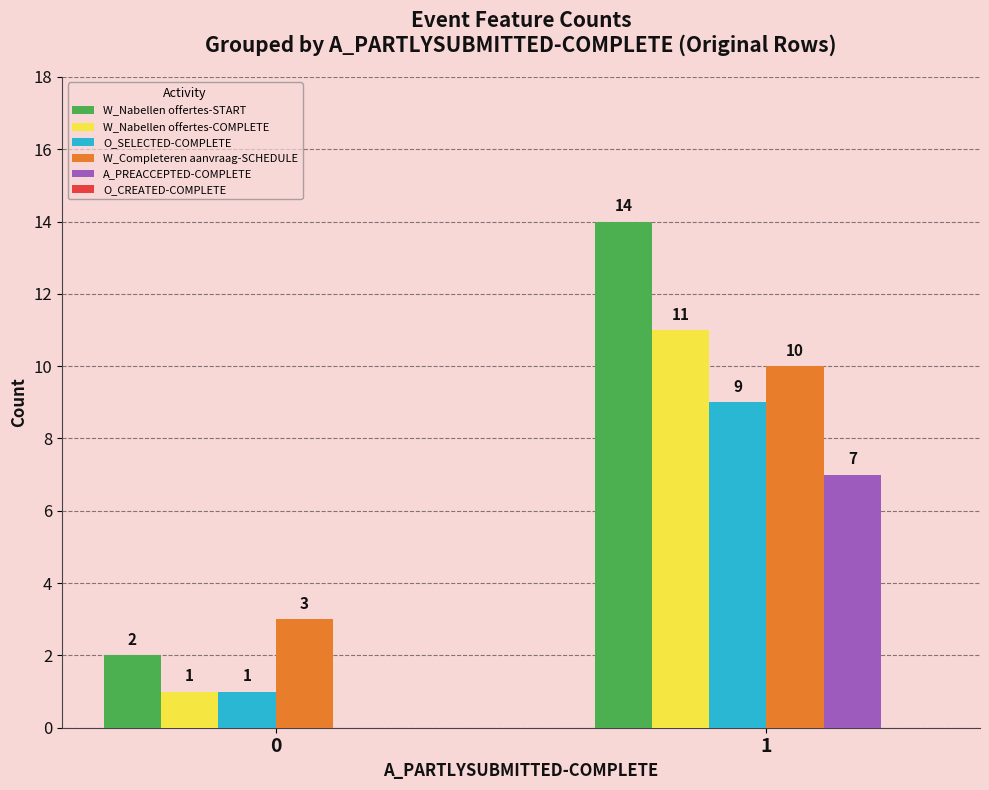

Reading right to left, what are all the values shown in this chart?

W_Nabellen offertes-START: 1=14	0=2
W_Nabellen offertes-COMPLETE: 1=11	0=1
O_SELECTED-COMPLETE: 1=9	0=1
W_Completeren aanvraag-SCHEDULE: 1=10	0=3
A_PREACCEPTED-COMPLETE: 1=7	0=0